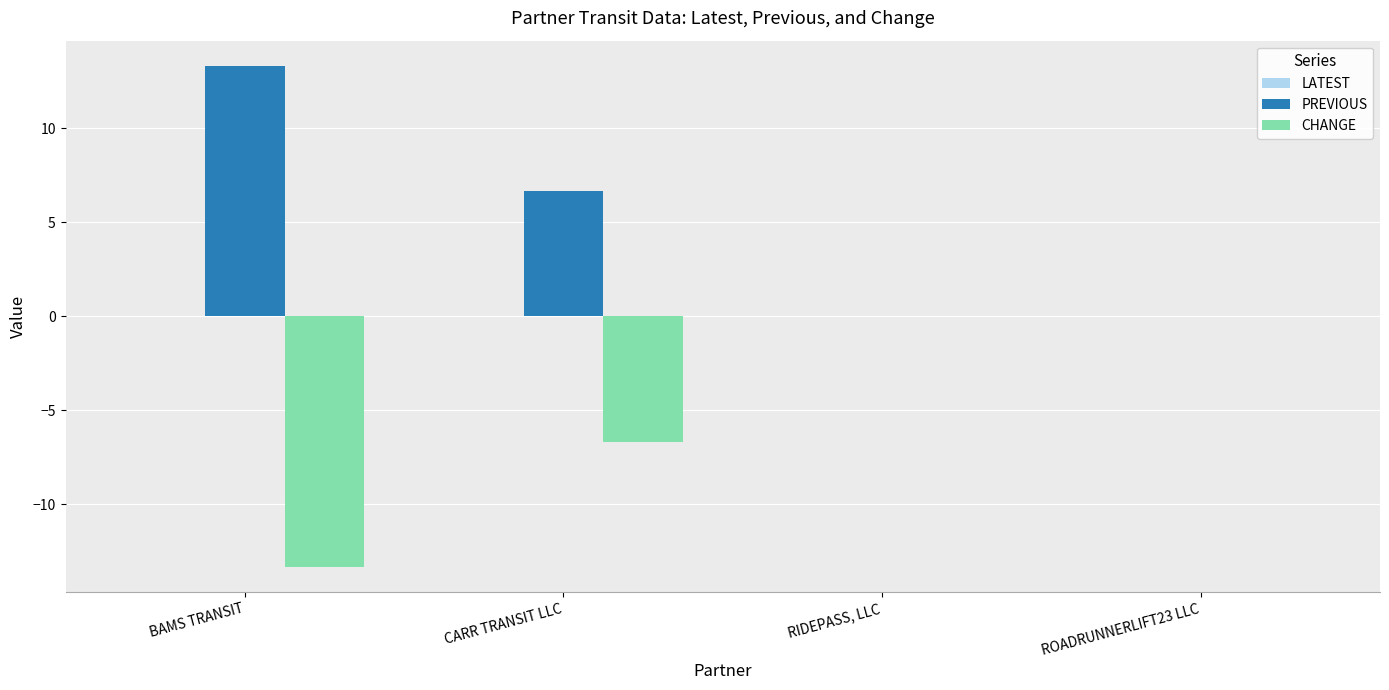

What is the sum of all CHANGE values?

-20.0